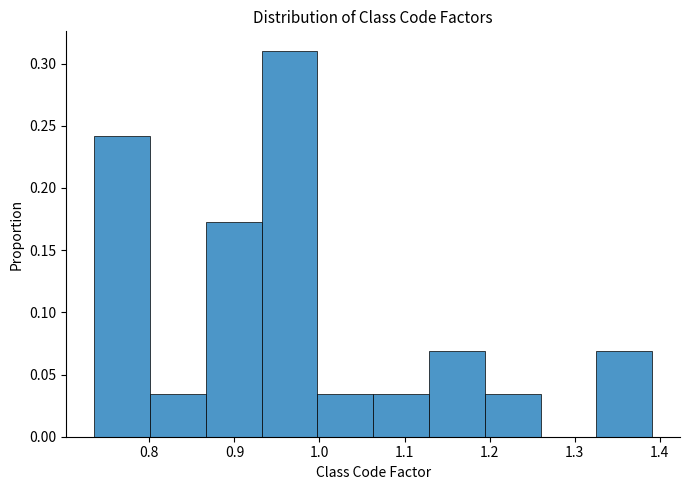

Reading left to right, list every bar in this chart as the range it spans on the x-axis followed by its height. Neither the bar edges nor the heights are printed on the chart, so give them approximately, as read against the axes.

0.74 to 0.80: 0.240
0.80 to 0.87: 0.035
0.87 to 0.93: 0.170
0.93 to 1.00: 0.310
1.00 to 1.06: 0.035
1.06 to 1.13: 0.035
1.13 to 1.19: 0.070
1.19 to 1.26: 0.035
1.26 to 1.33: 0
1.33 to 1.39: 0.070